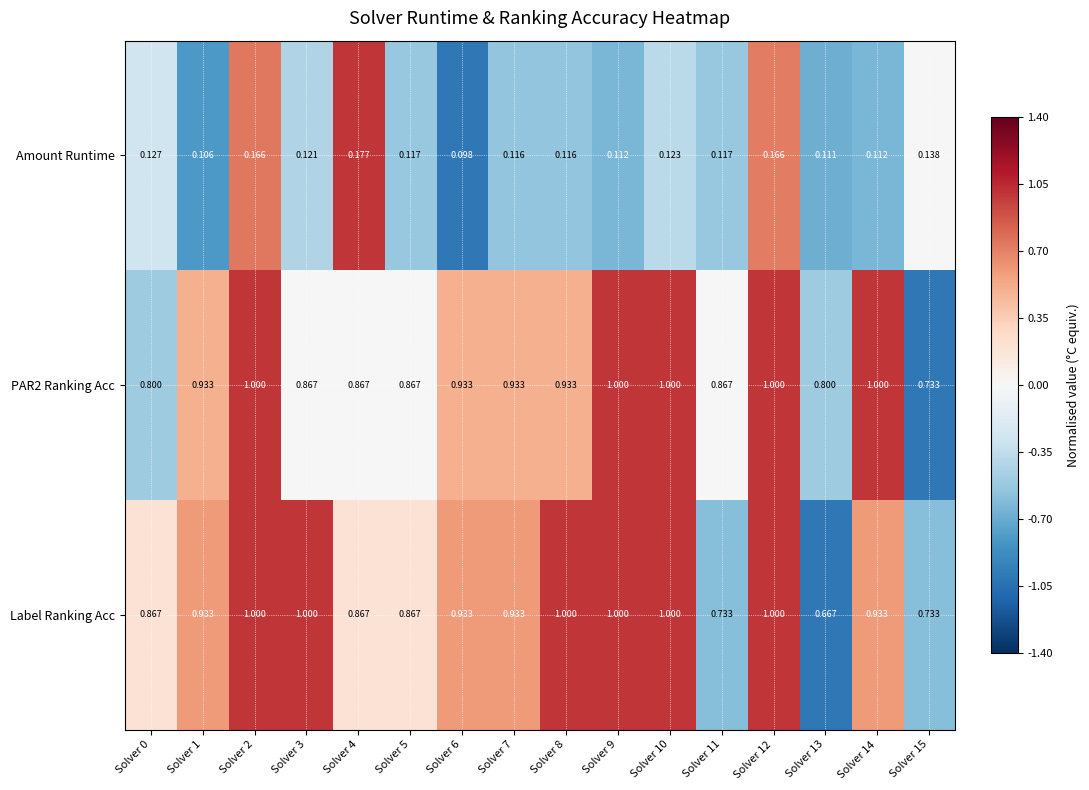

Which series changed the most between Solver 1 and Solver 8?

Label Ranking Acc